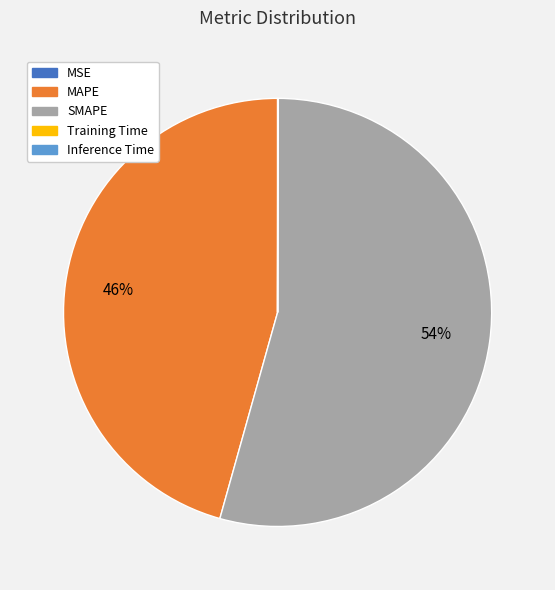

Does any single category account for the majority?

Yes